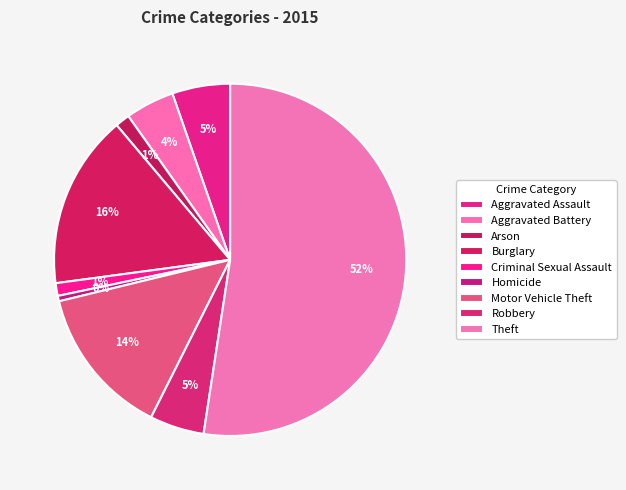

How many segments does this pie chart have?

9